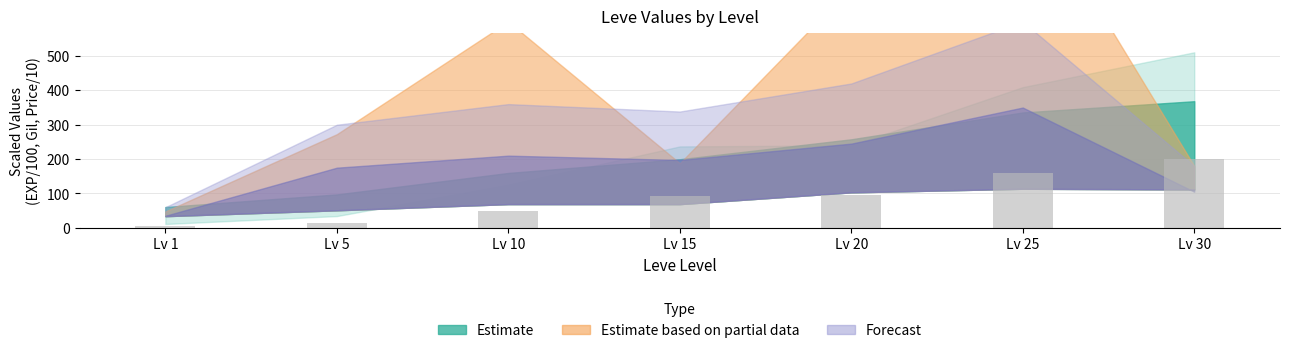

What is the change in value from Lv 5 to Lv 15?

+79.6